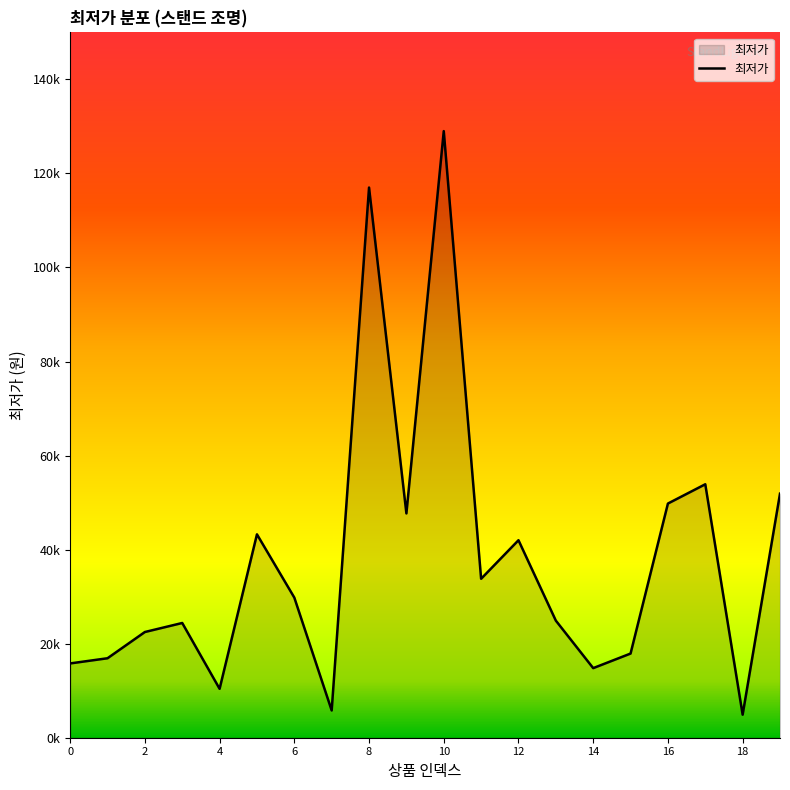

At which label does the data first exceed 29800?

5